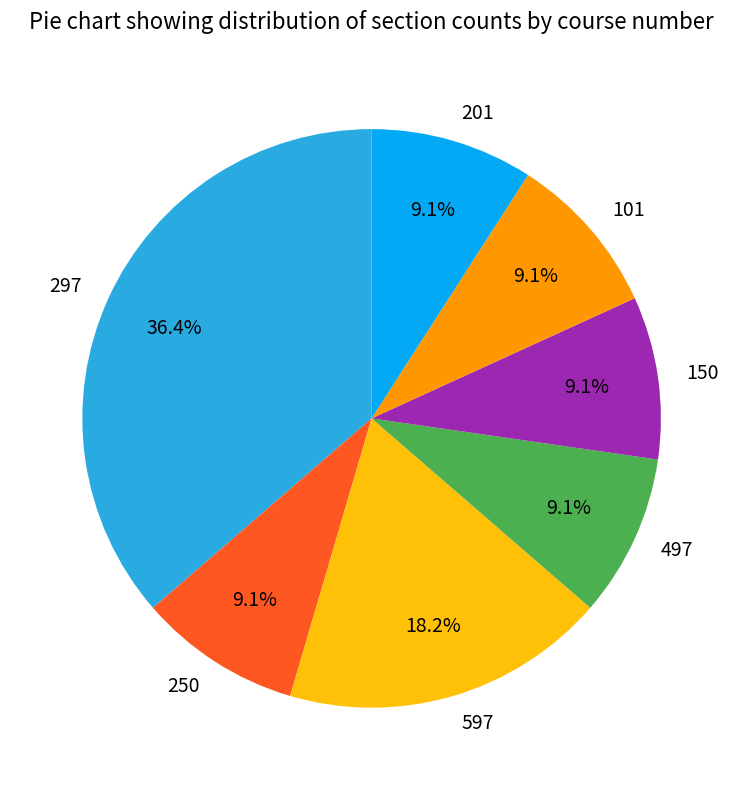

Does 597 account for over 50% of the chart?

No